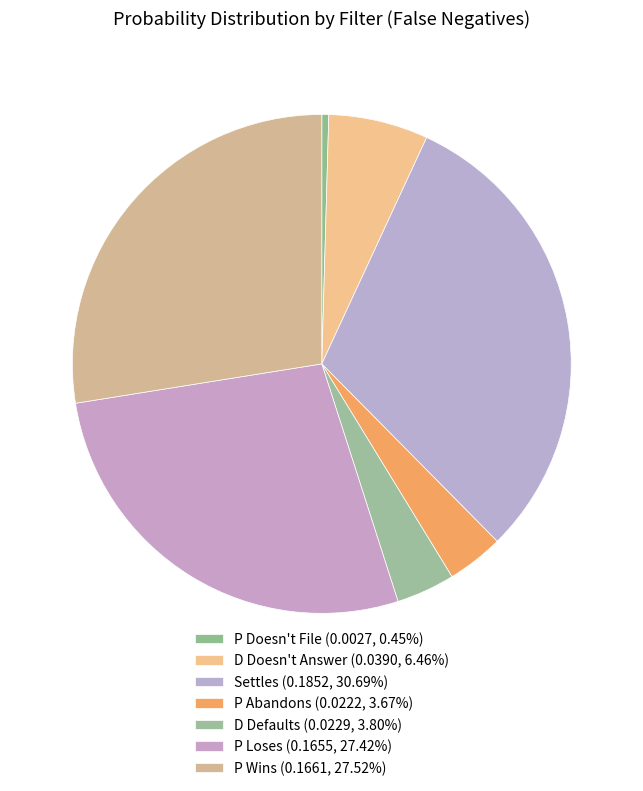

Is it true that Settles is 23% of the pie?

False